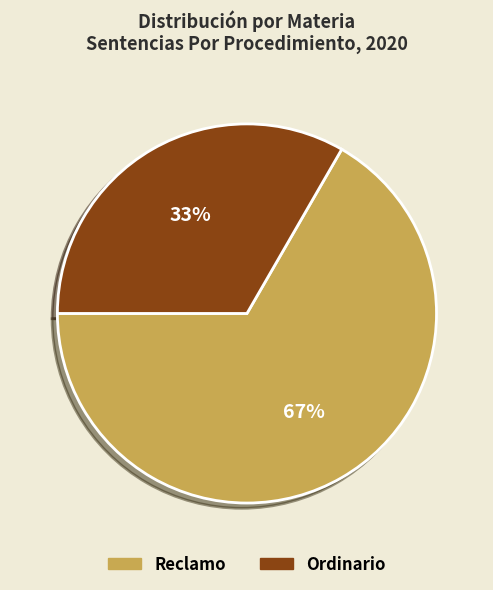

True or false: Ordinario accounts for 22% of the total.

False